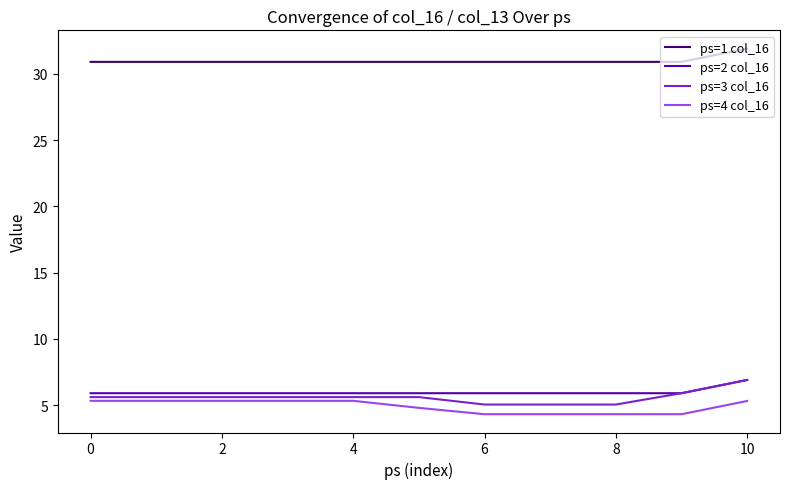

True or false: ps=1 col_16 and ps=3 col_16 intersect in this chart.

False